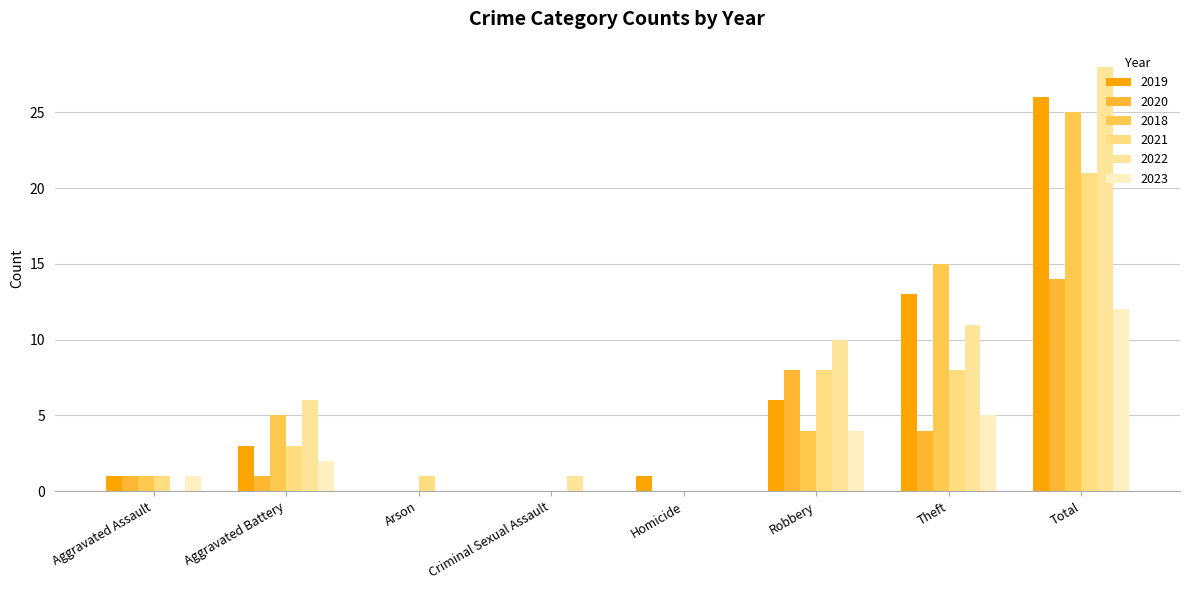

What is the average value of the 2022 series?

7